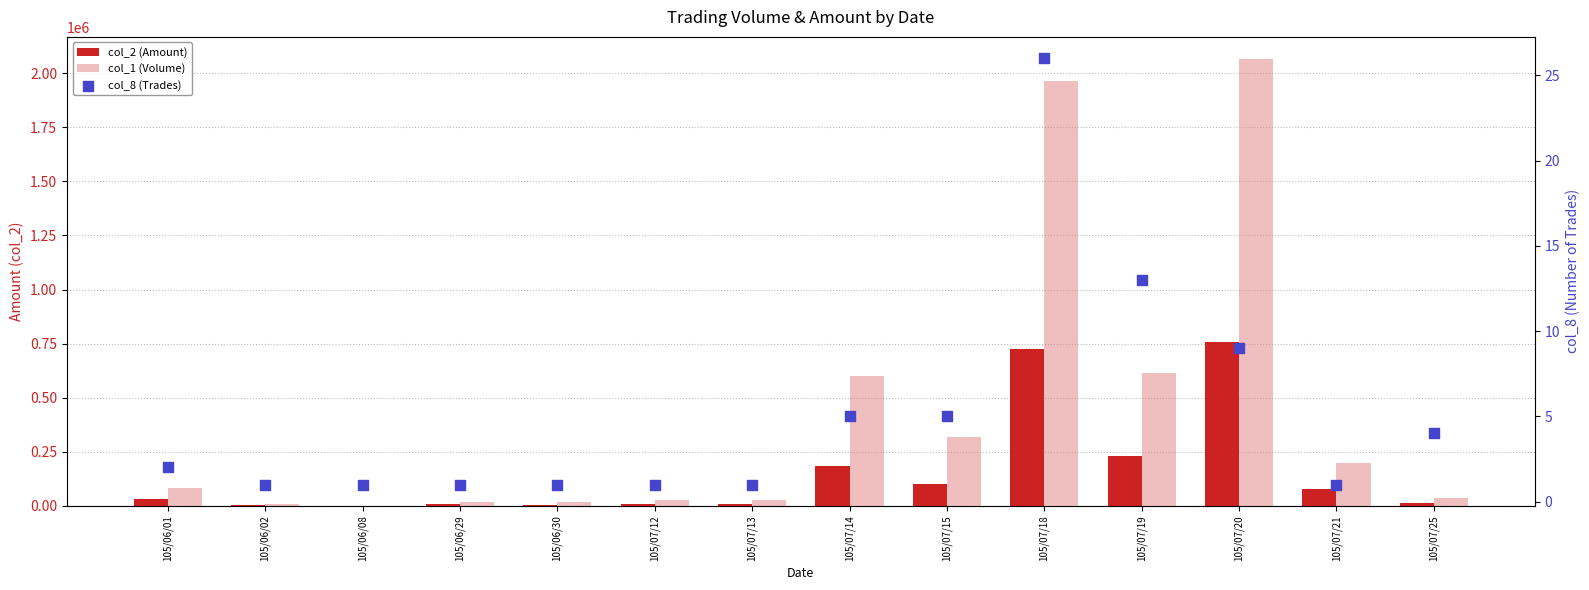

At which category is the sum across all series the highest?

105/07/20